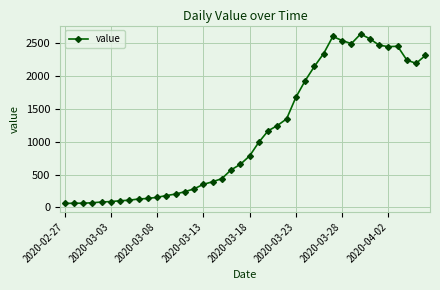

What is the average value?

1124